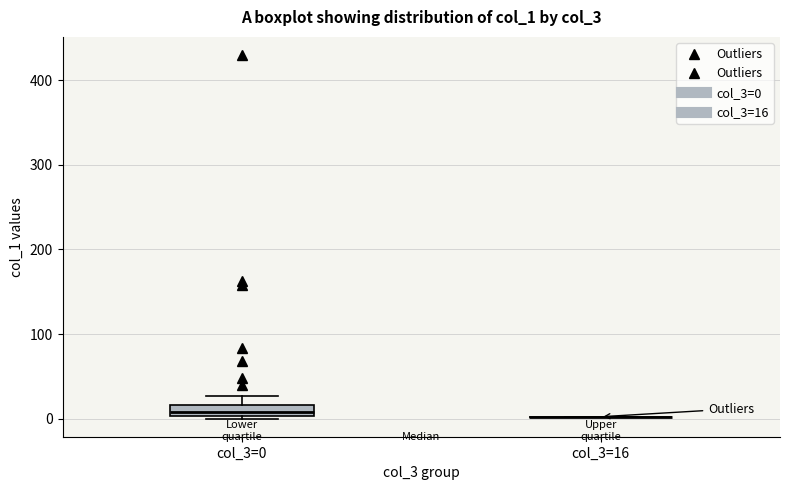

Which box is the tallest, from its lower edge to its upper edge?

col_3=0